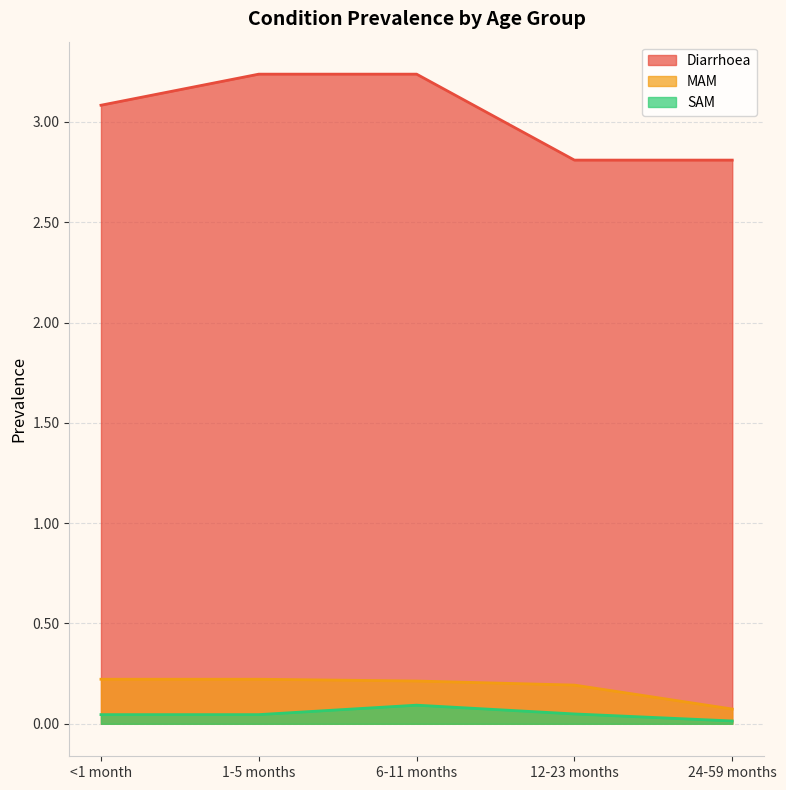

Where is Diarrhoea nearest to the value 3?

<1 month